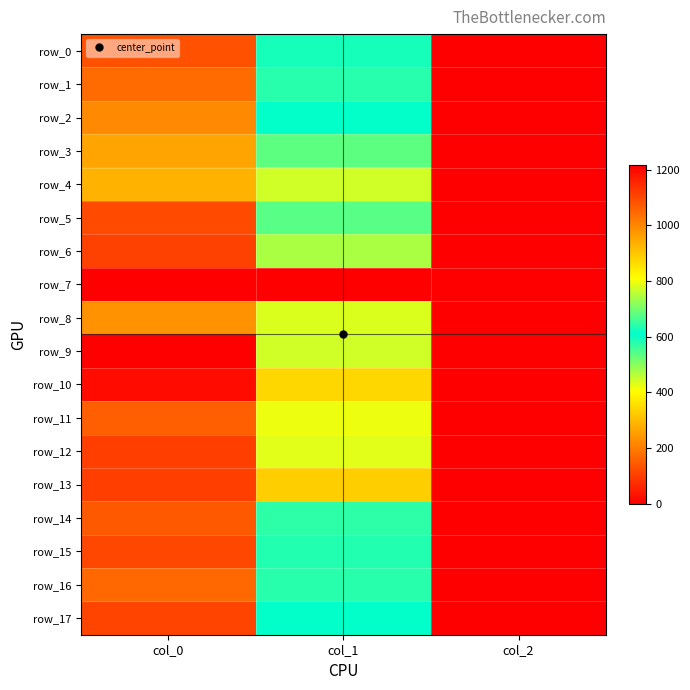

Is it true that row_11 equals 2.0 at col_2?

True